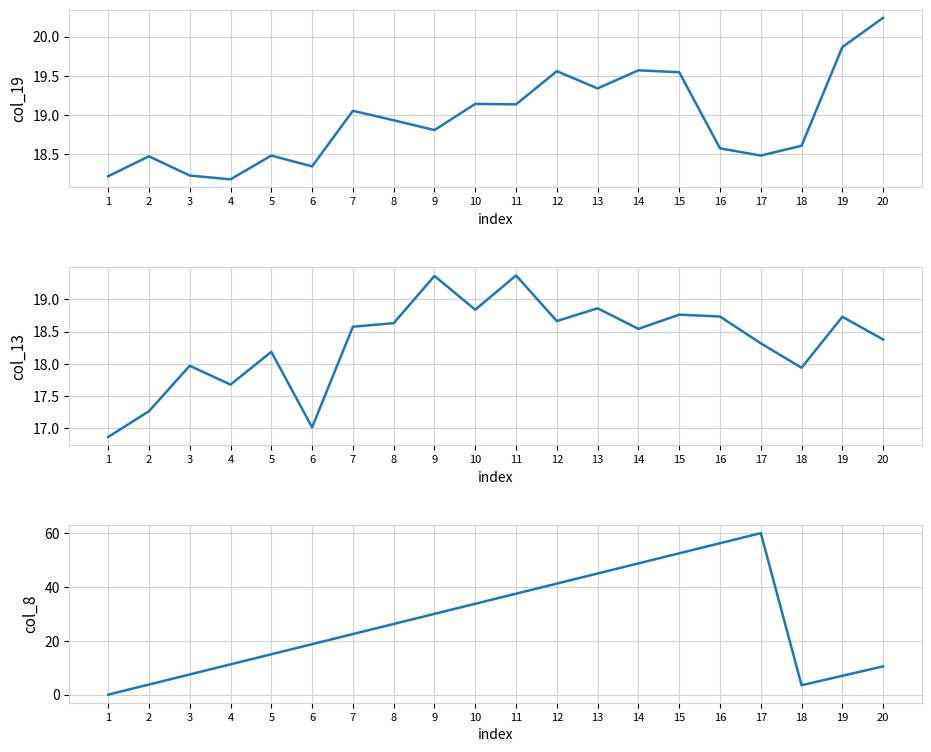

At which label does col_13 first exceed 18?

5